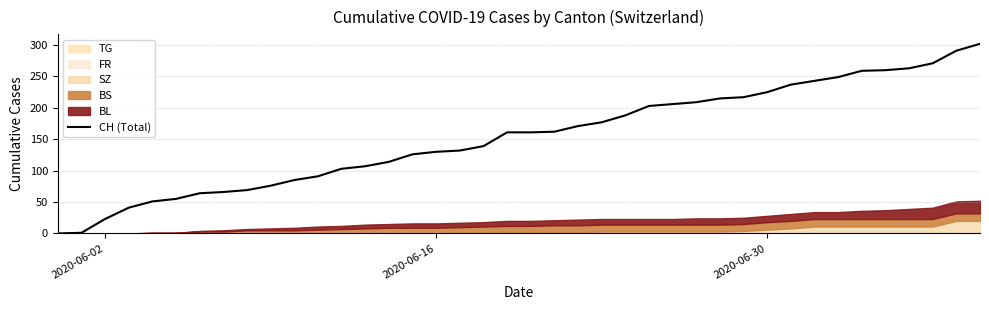

The value at 2020-06-02 is 41. True or false?

False